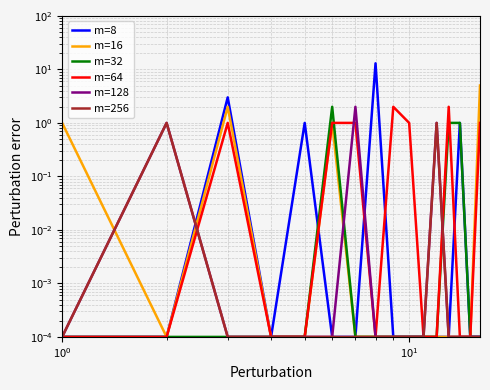

Reading right to left, extract all data points from this chart.

m=8: 0.0	0.0	1.0	0.0	0.0	0.0	0.0	0.0	13.0	0.0	0.0	1.0	0.0	3.0	0.0	0.0
m=16: 5.0	0.0	0.0	0.0	0.0	0.0	0.0	0.0	0.0	0.0	1.0	0.0	0.0	2.0	0.0	1.0
m=32: 0.0	0.0	1.0	1.0	0.0	0.0	0.0	0.0	0.0	0.0	2.0	0.0	0.0	0.0	0.0	0.0
m=64: 1.0	0.0	0.0	2.0	0.0	0.0	1.0	2.0	0.0	1.0	1.0	0.0	0.0	1.0	0.0	0.0
m=128: 0.0	0.0	0.0	0.0	1.0	0.0	0.0	0.0	0.0	2.0	0.0	0.0	0.0	0.0	1.0	0.0
m=256: 0.0	0.0	0.0	0.0	1.0	0.0	0.0	0.0	0.0	0.0	0.0	0.0	0.0	0.0	1.0	0.0